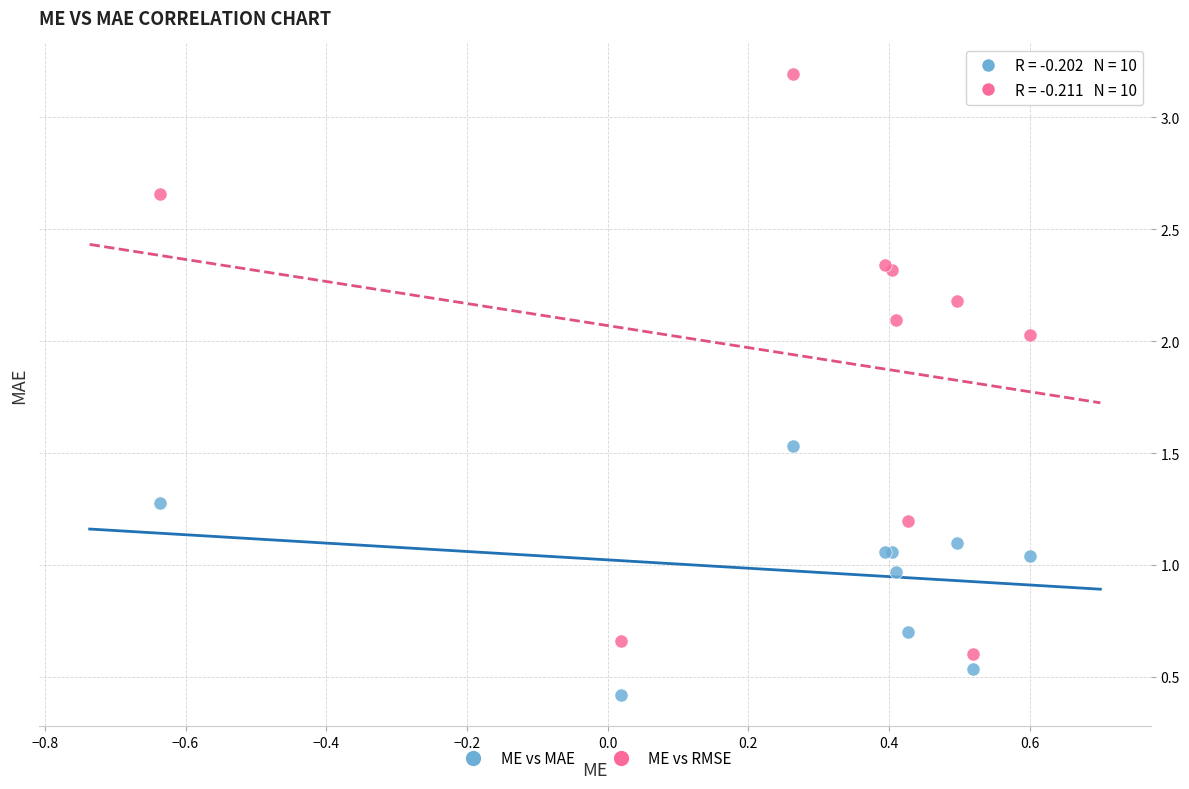

In the ME vs MAE series, what Y value is closest to 0?

0.4